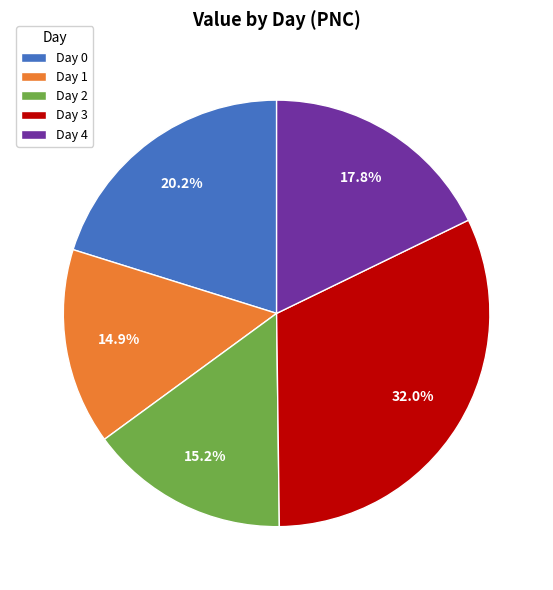

To the nearest percent, what is the average slice percentage?

20%